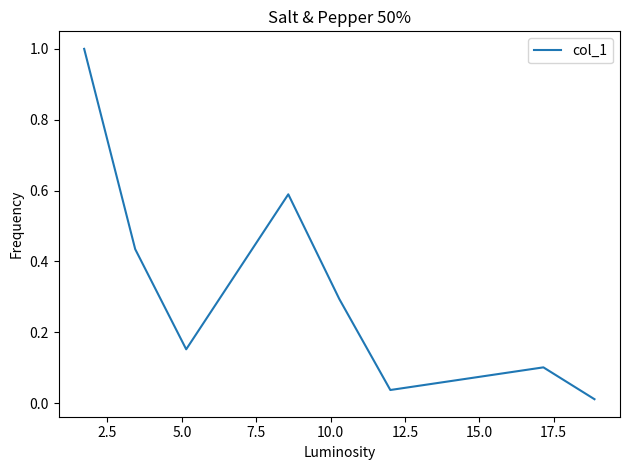

True or false: there are more than 0 points higher than both neighbors.

True